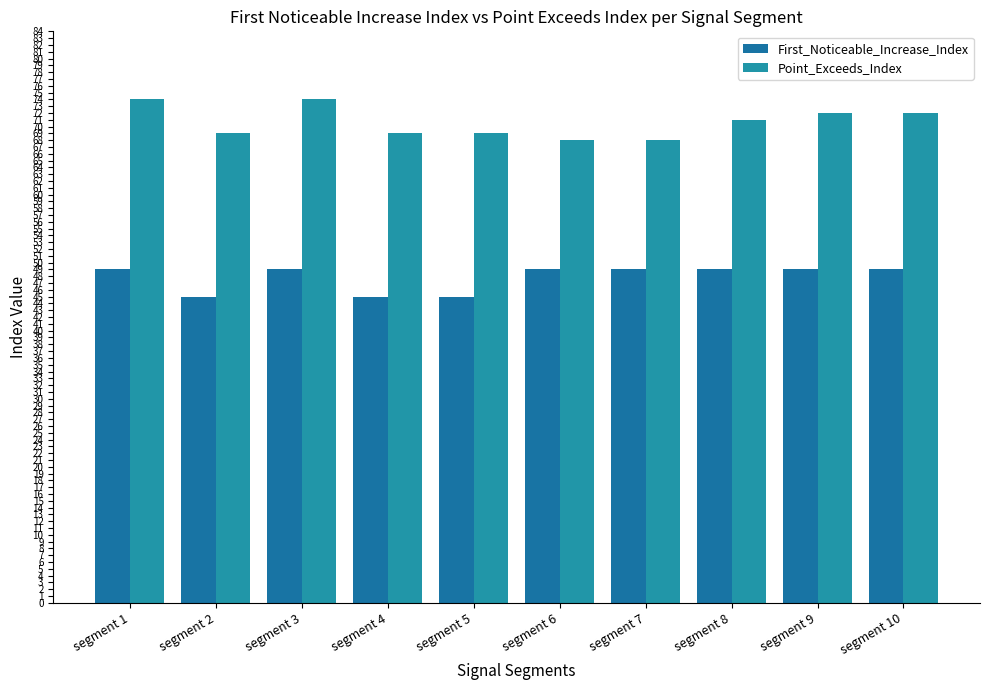

How many categories are shown in the chart?

10